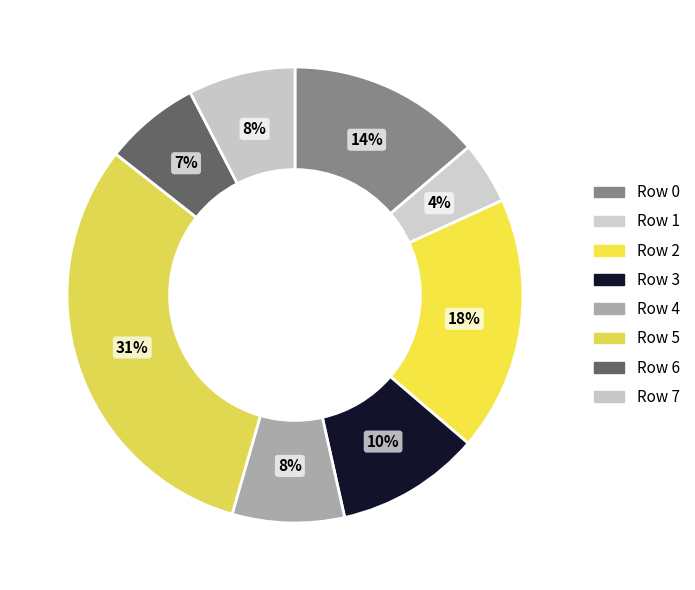

How many slices are in this pie chart?

8